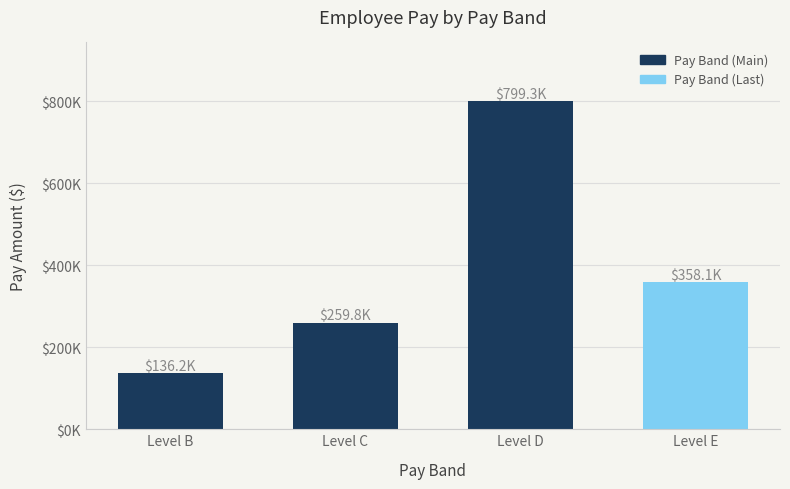

Does the chart contain any negative values?

No